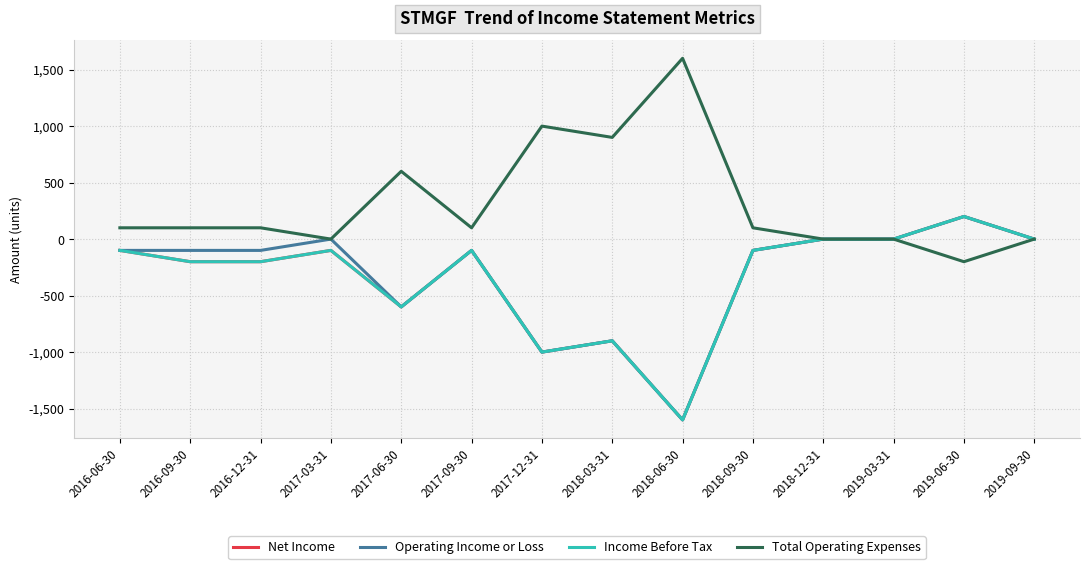

Count the number of data series in this chart.

4